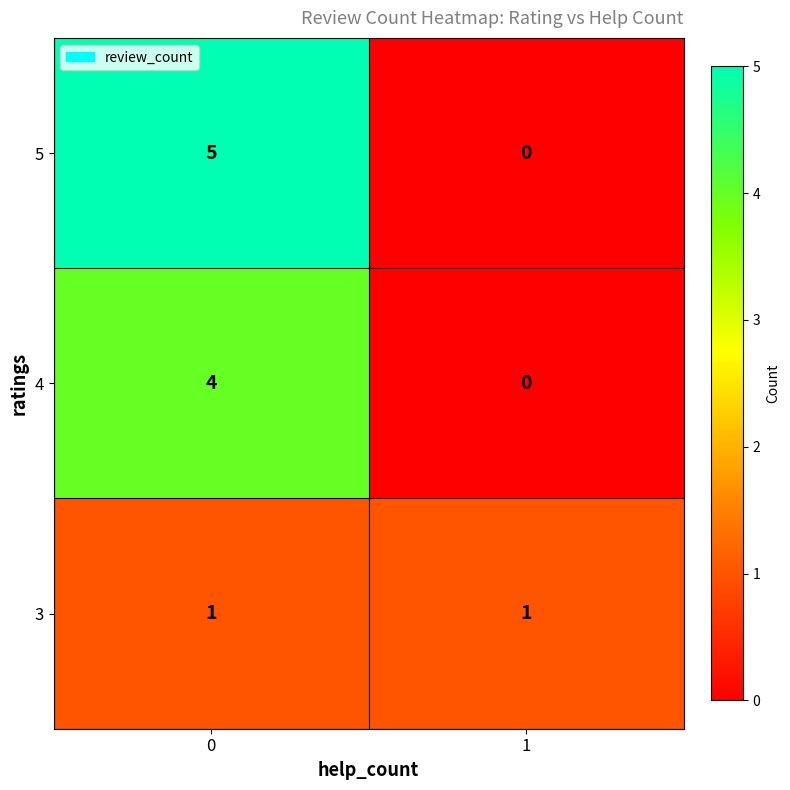

How many distinct data groups are displayed?

3